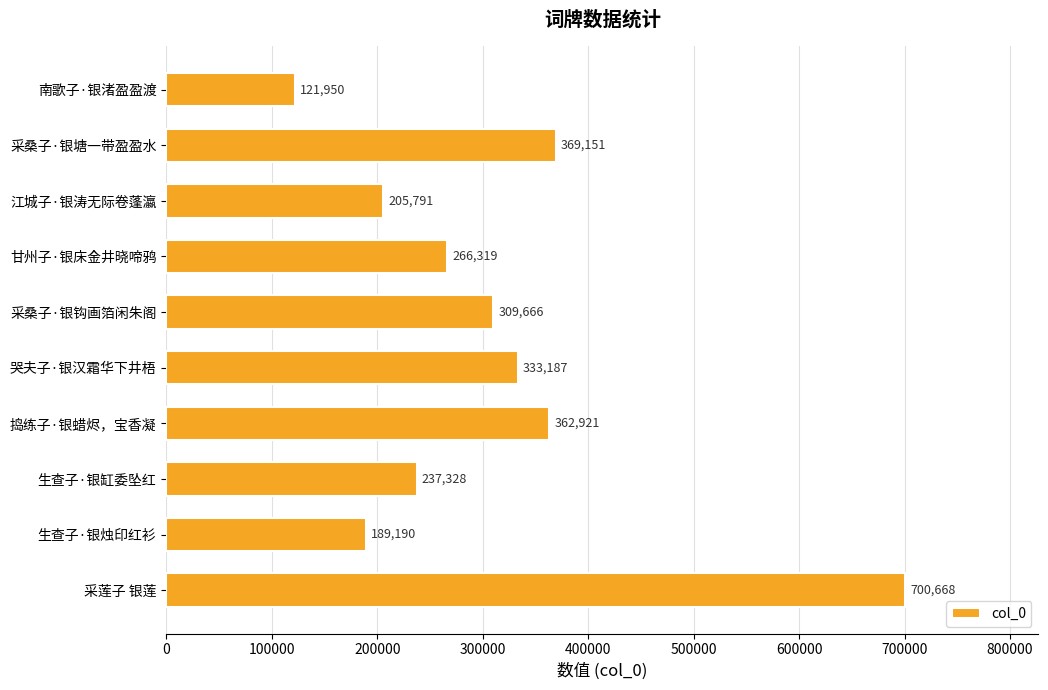

Where is the data nearest to the value 411309?

采桑子·银塘一带盈盈水